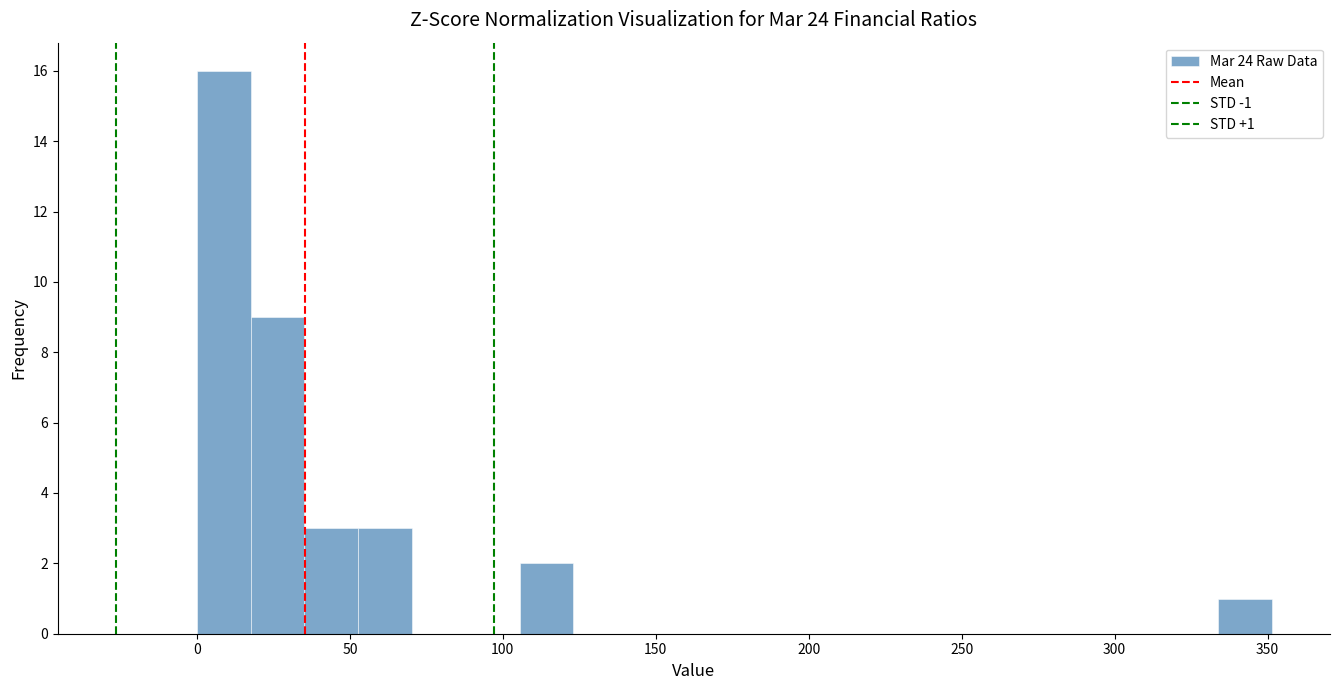

Around what value on the x-axis is the tallest bar? Give the approximate position of its centre, as read against the axis.

10